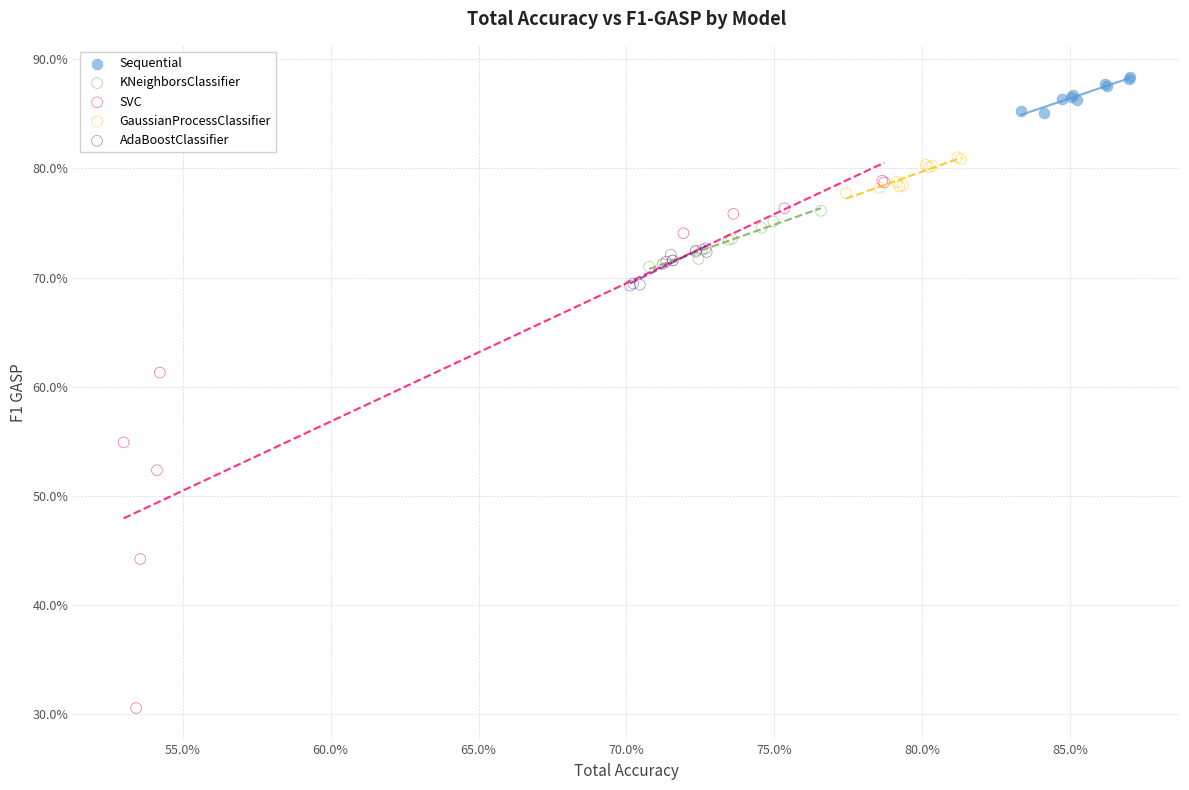

Which series reaches the maximum Y coordinate?

Sequential